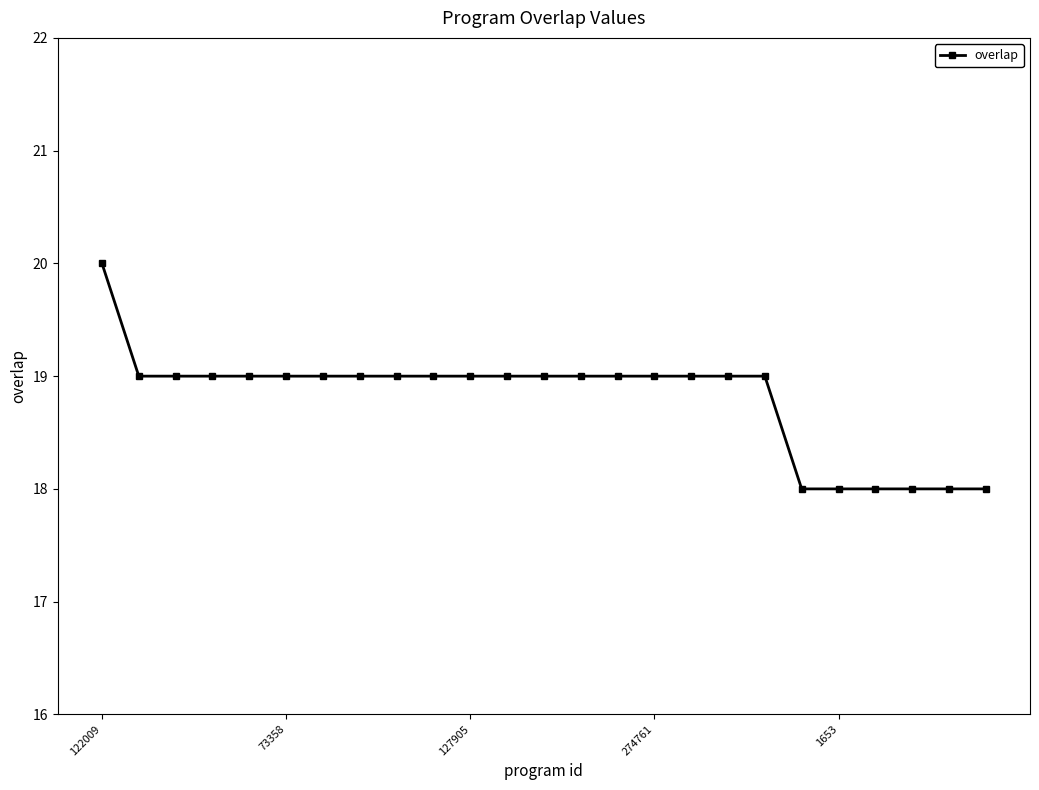

What is the greatest value displayed?

20